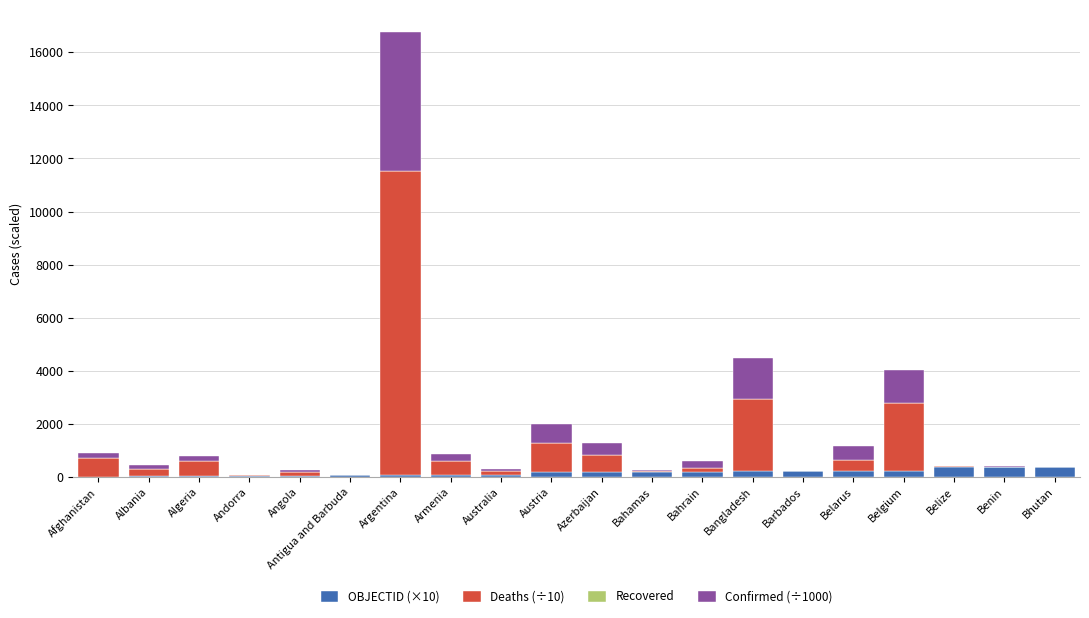

Does the chart contain stacked bars?

Yes